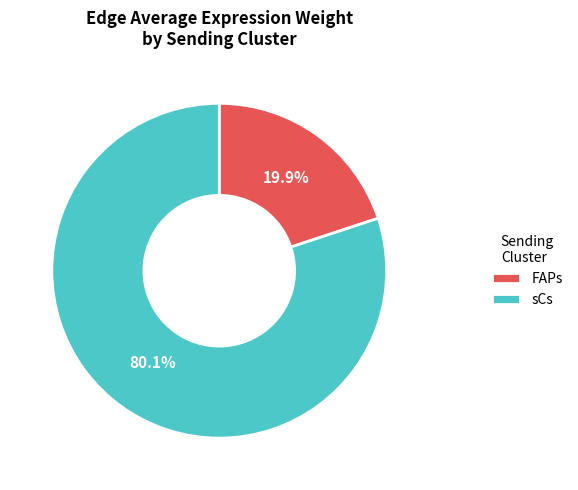

To the nearest percent, what is the difference between the largest and smallest slice percentages?

60%